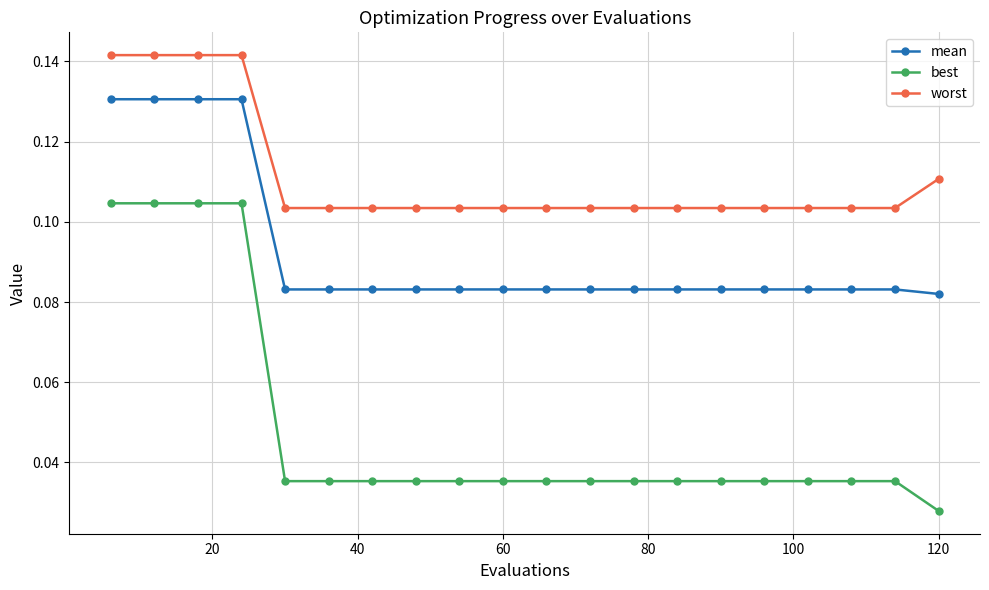

What are all the series names shown in the legend?

mean, best, worst